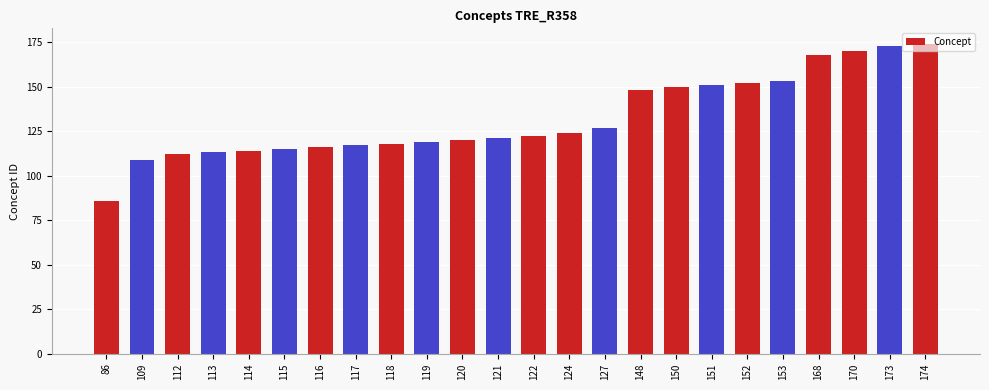

What is the average value?

132